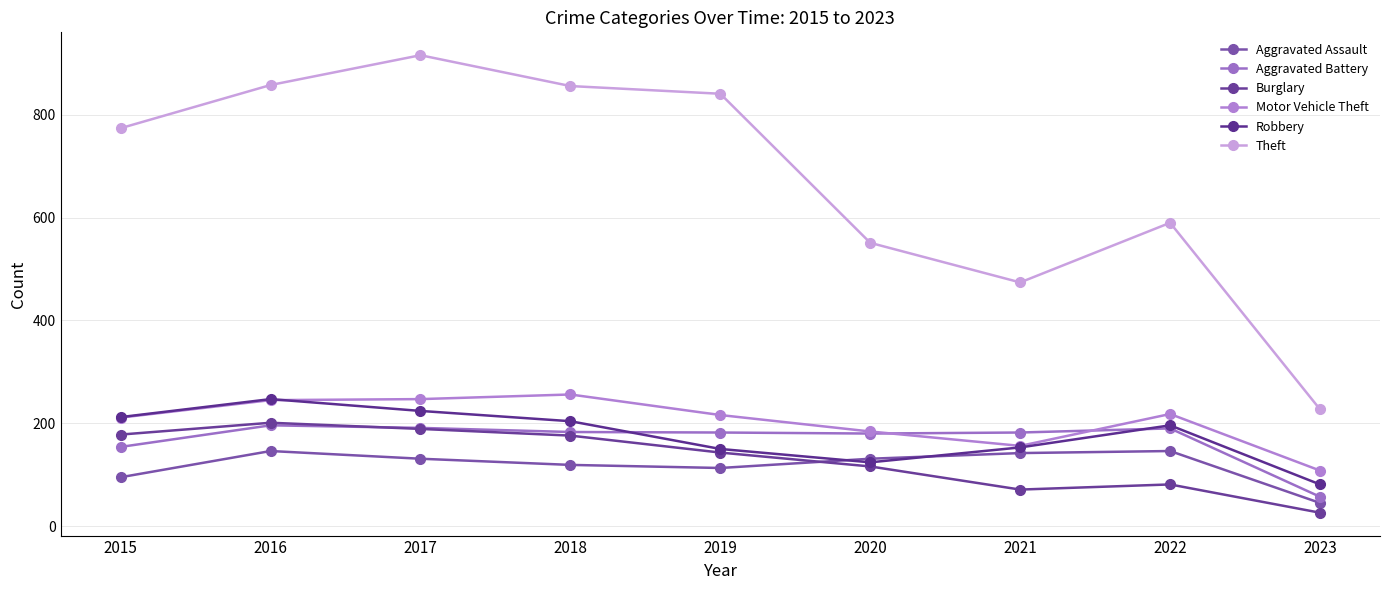

Where is the first local minimum for Aggravated Battery?

2020